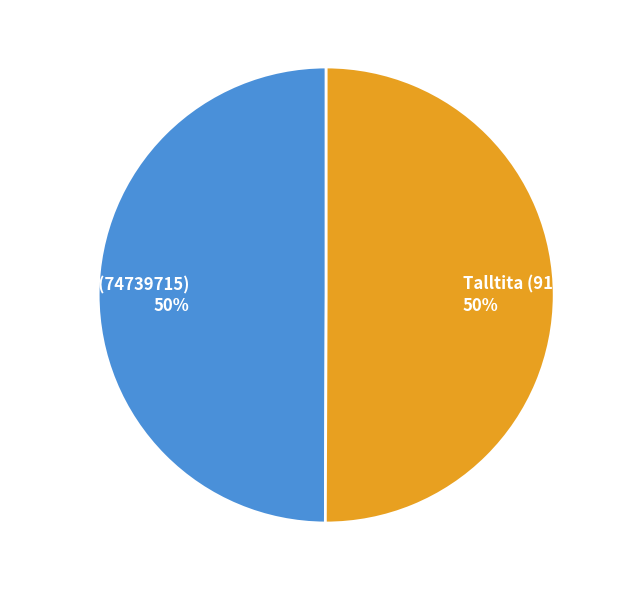

To the nearest percent, what is the combined percentage of Talltita (91511861) and Spillkråka (74739715)?

100%